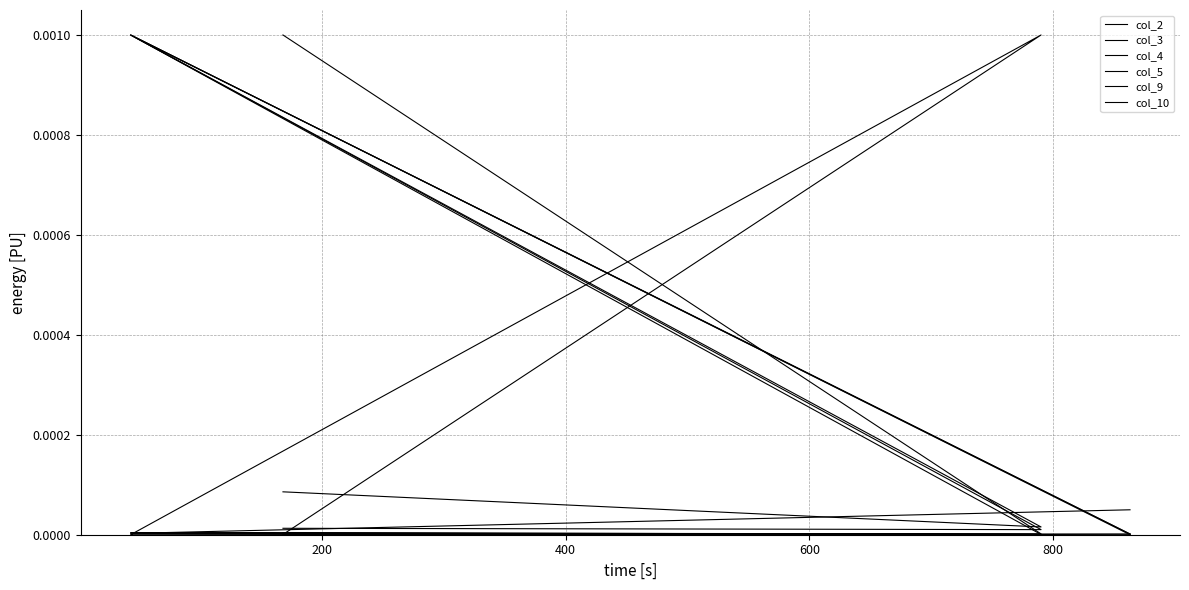

At which label does col_3 reach its peak?

400